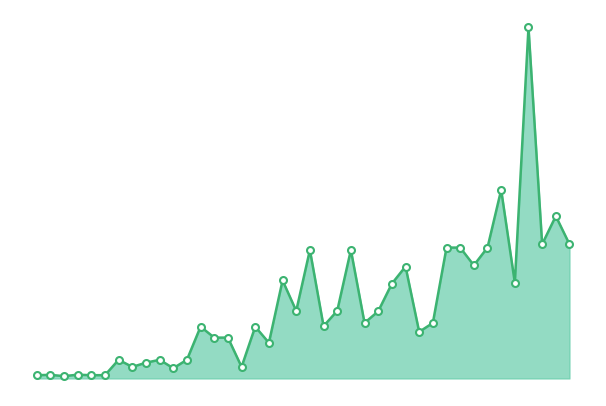

At which category does the data reach its first local valley?

1